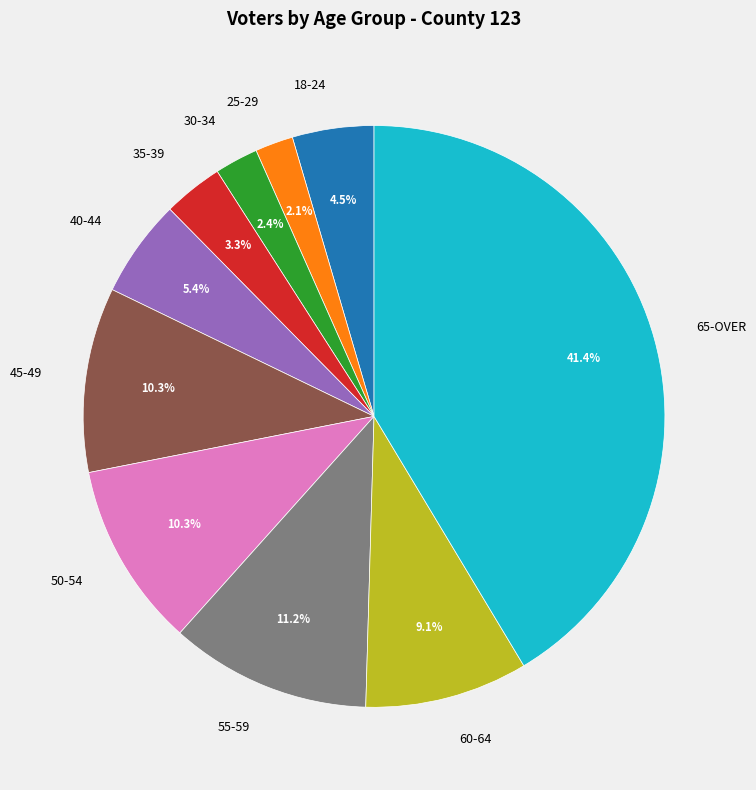

Count the number of slices in the pie.

10